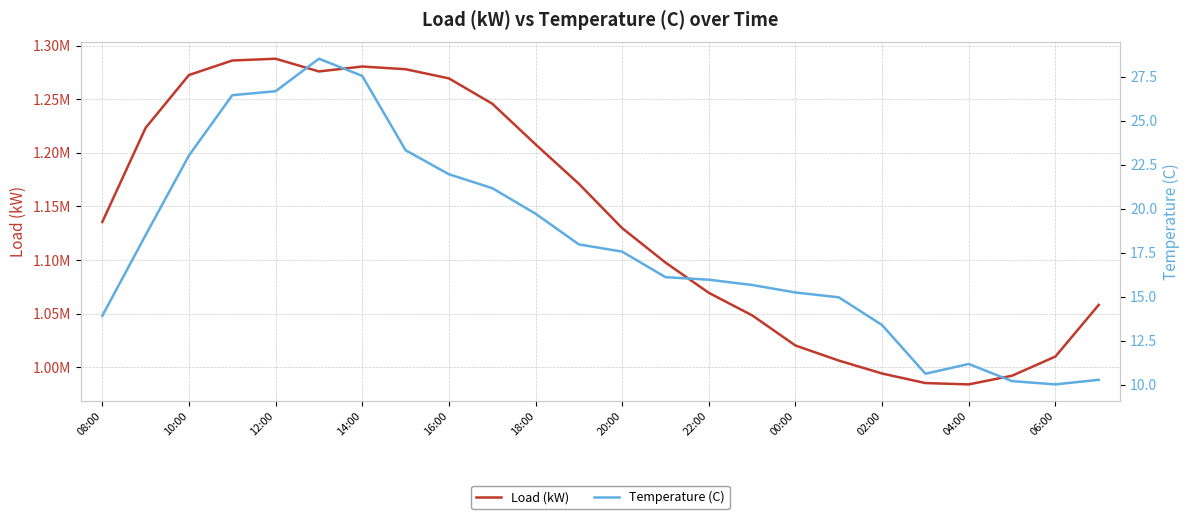

Rank the series by their average value, from lowest to highest.

Temperature (C), Load (kW)